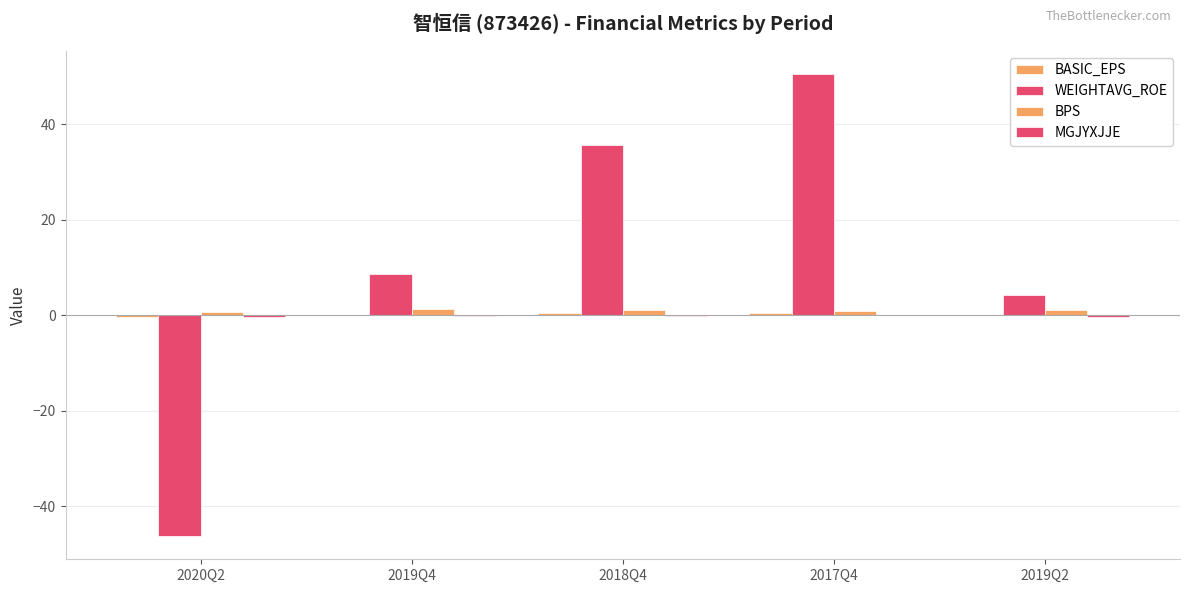

How many data points does each series have?

5